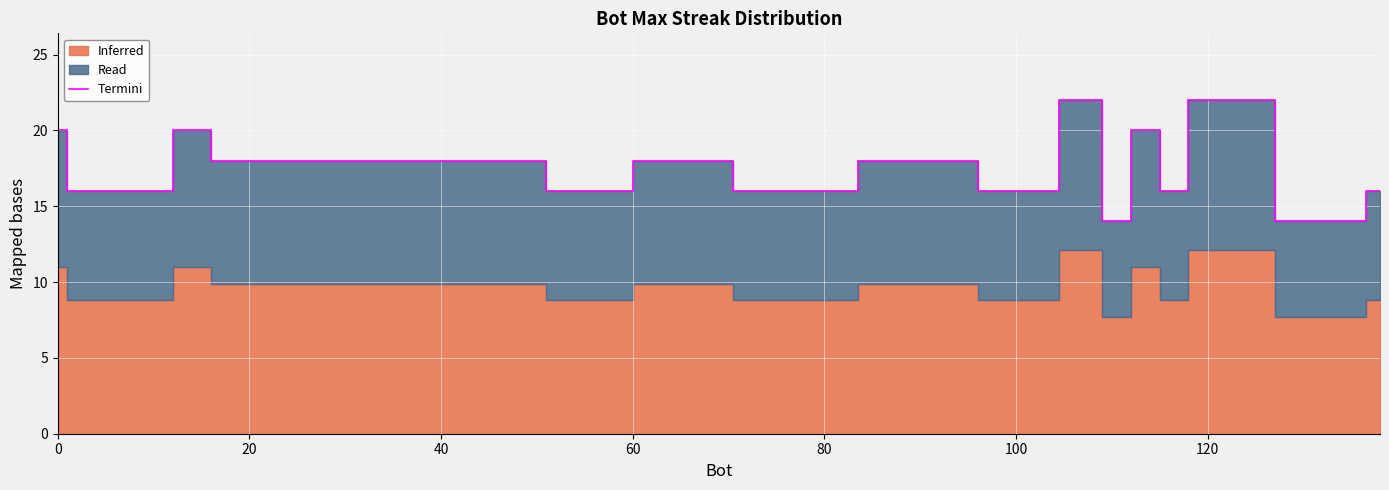

What is the lowest value of the Termini series?

14